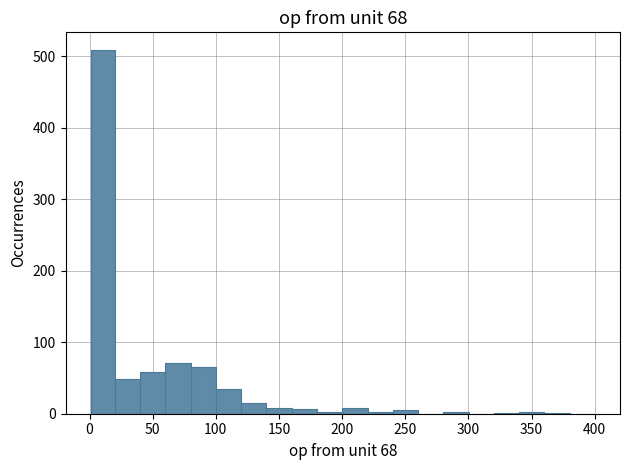

Around what value on the x-axis is the tallest bar? Give the approximate position of its centre, as read against the axis.

10